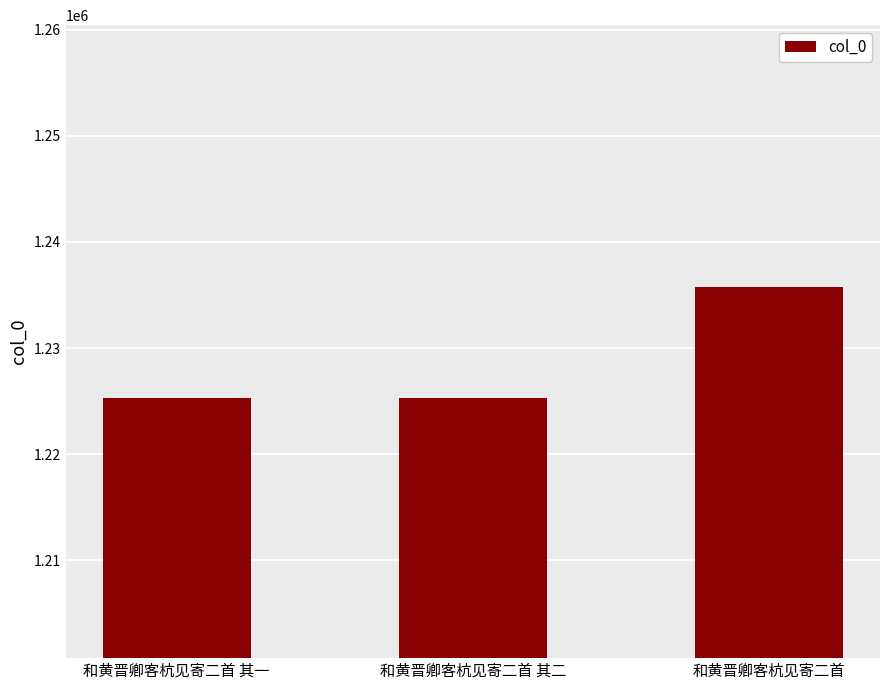

What is the label of the 2nd bar from the right?

和黄晋卿客杭见寄二首 其二